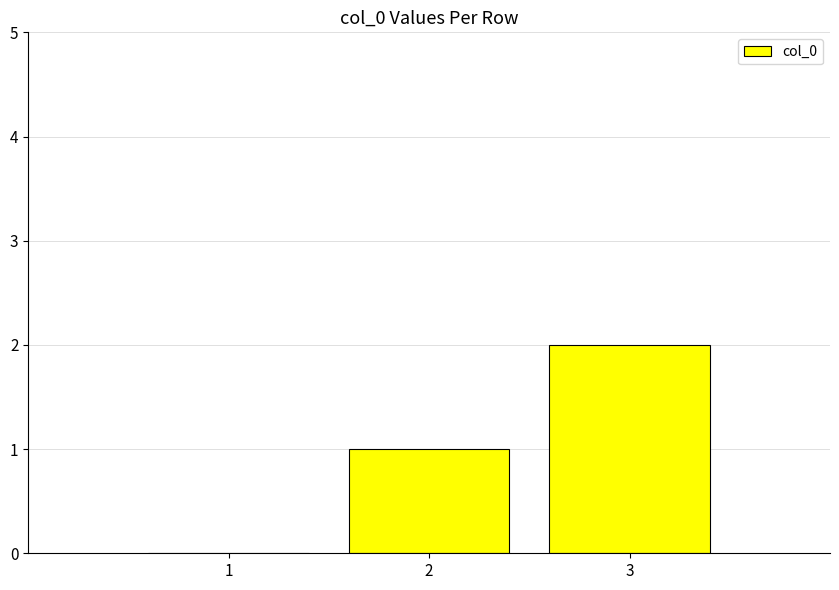

Reading left to right, extract all data points from this chart.

0	1	2